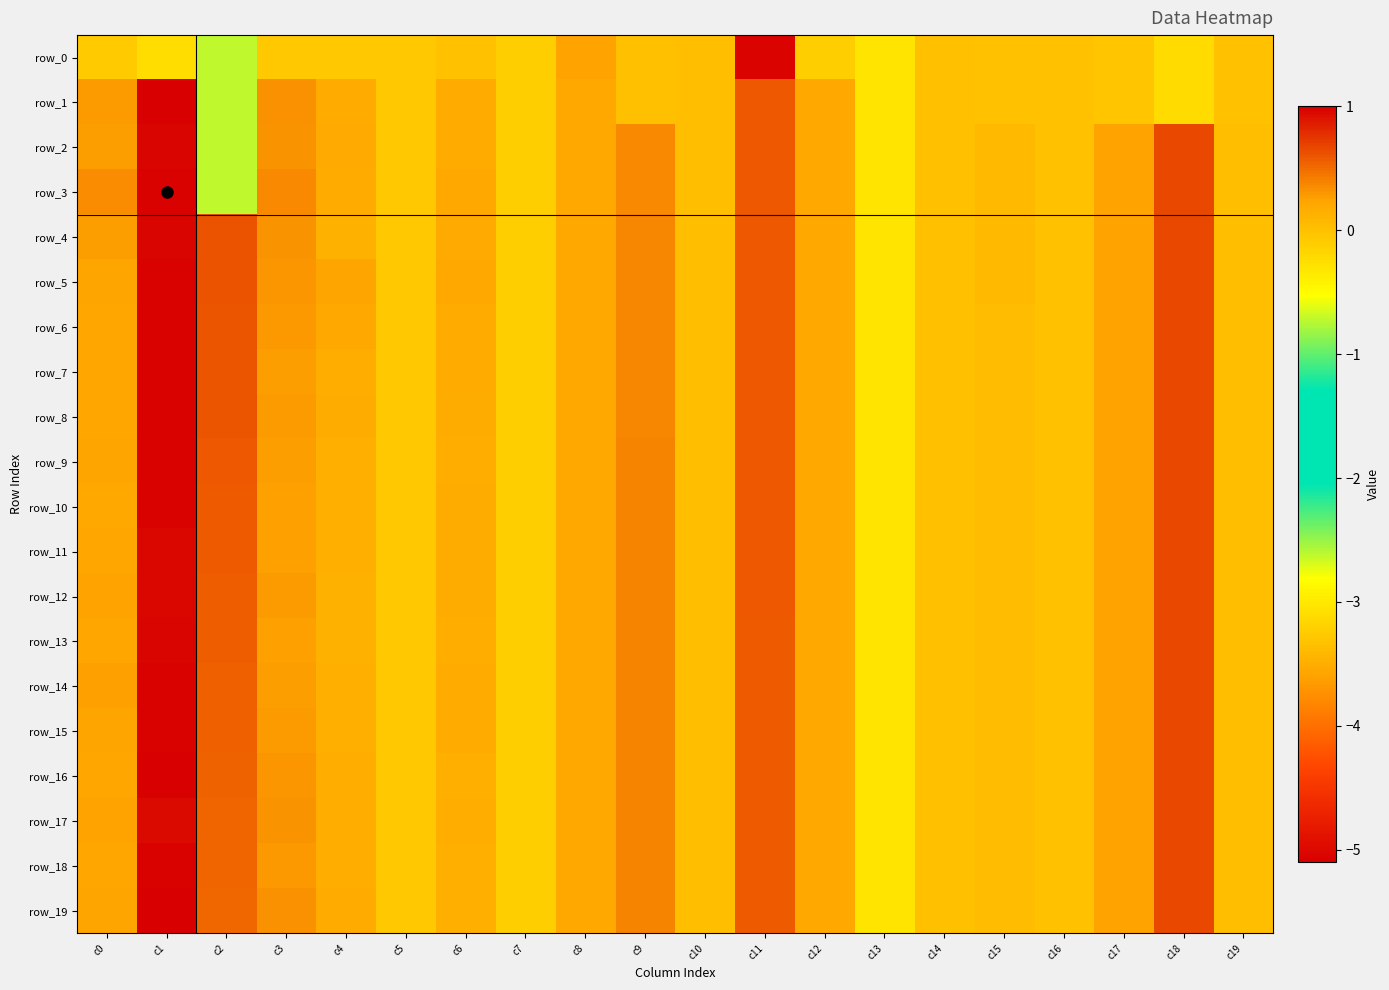

True or false: row_11 has a value of 1.0 at c1.

True